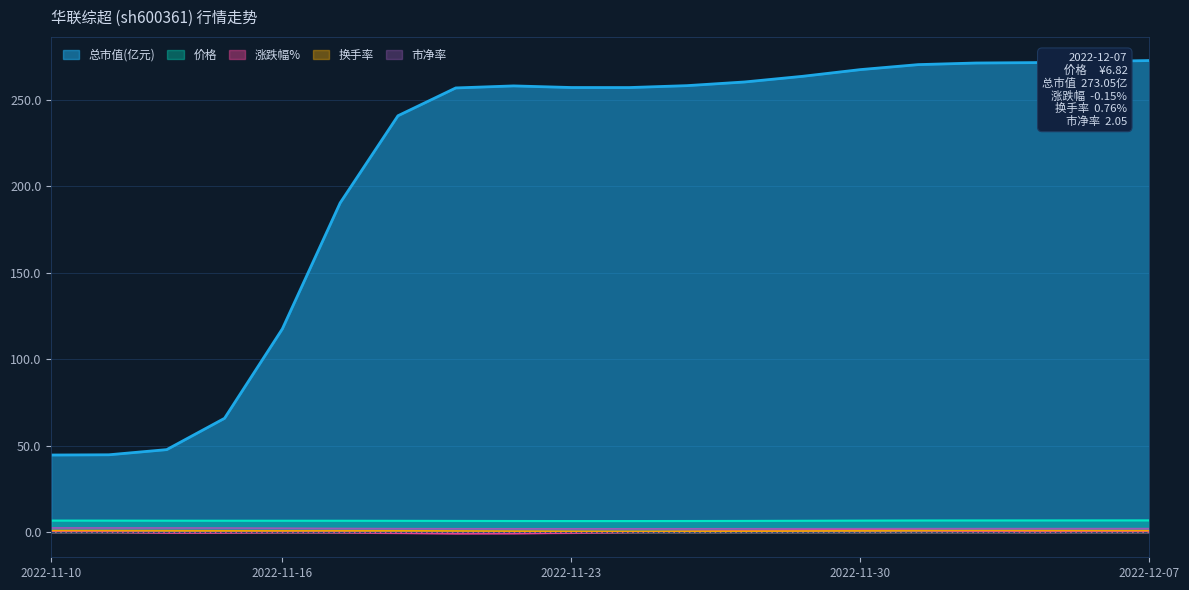

True or false: 总市值(亿元) and 市净率 cross at least once.

False